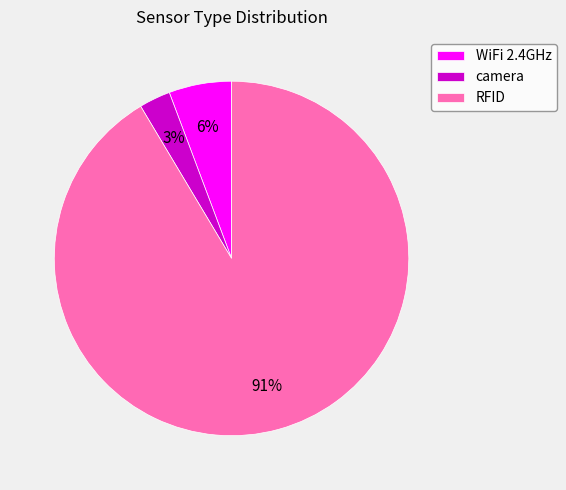

The camera slice represents 3% of the pie. True or false?

True